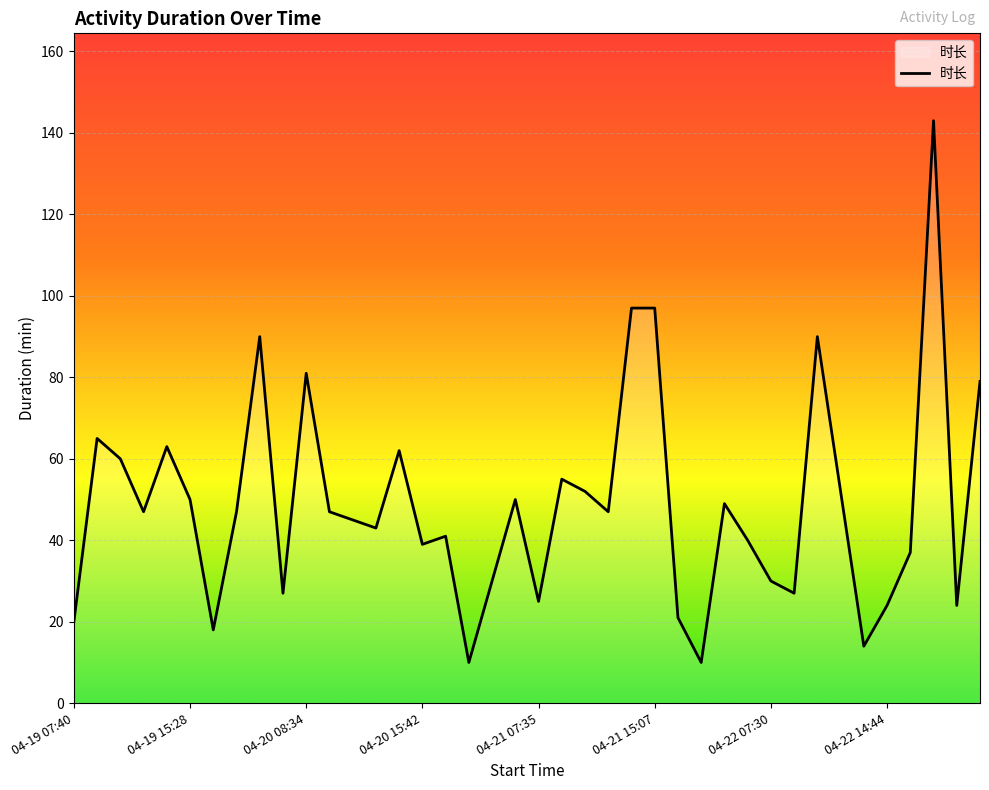

How many lines are shown in the chart?

1